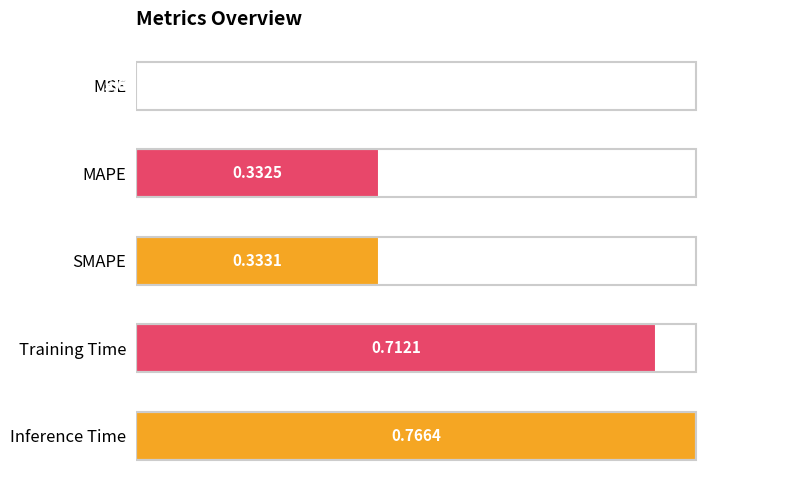

Are the bars horizontal?

Yes